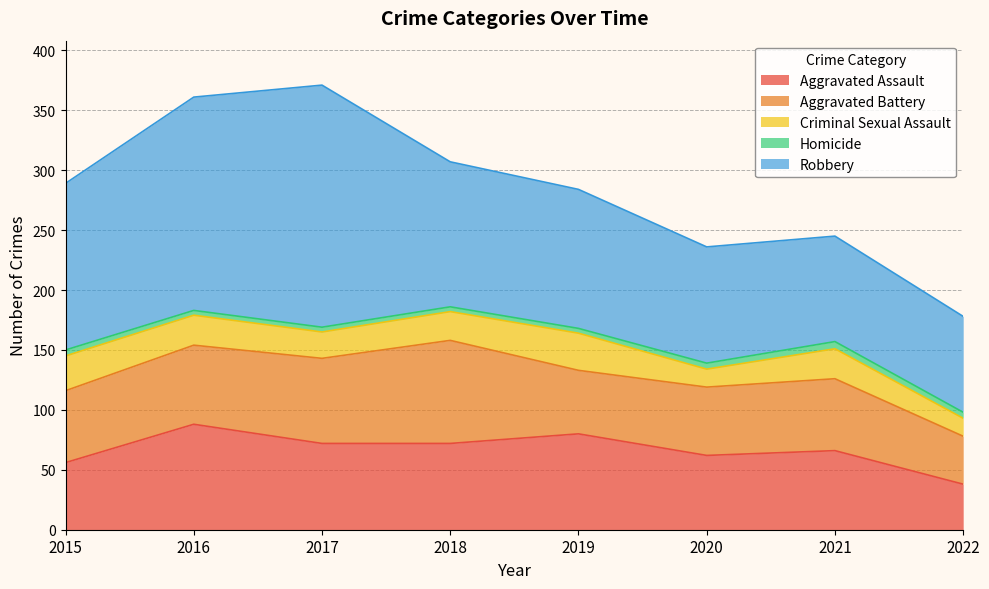

What is the smallest value displayed?

4